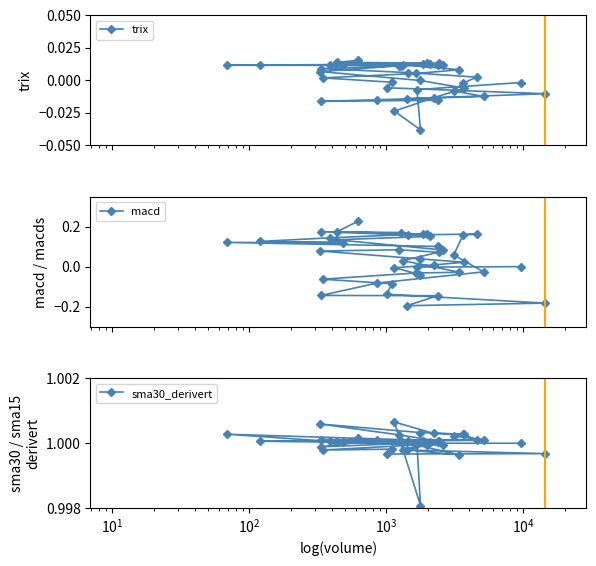

What are all the series names shown in the legend?

trix, macd, sma30_derivert